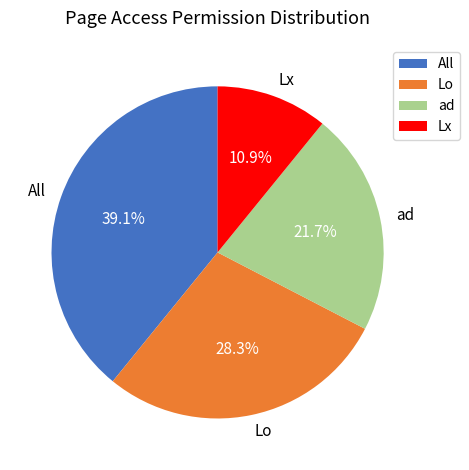

How many slices are in this pie chart?

4